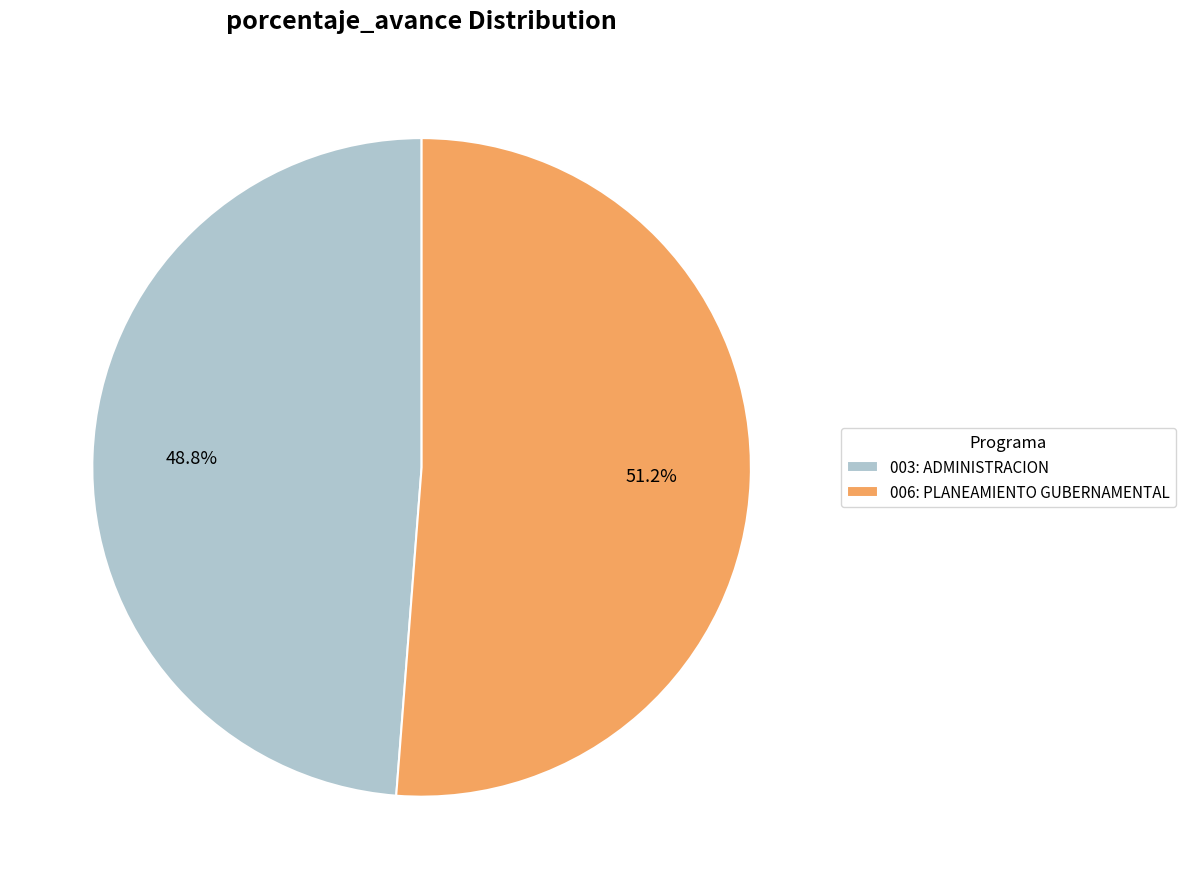

Which has a higher value, 003: ADMINISTRACION or 006: PLANEAMIENTO GUBERNAMENTAL?

006: PLANEAMIENTO GUBERNAMENTAL